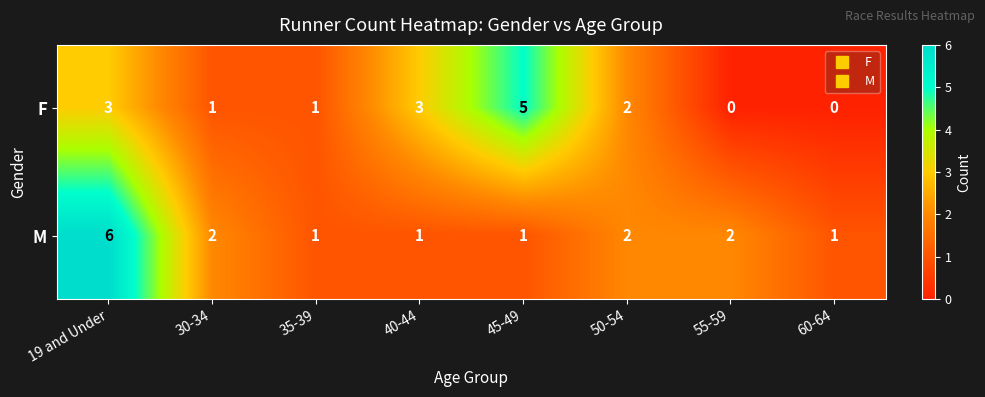

Which series has the largest total across all categories?

M